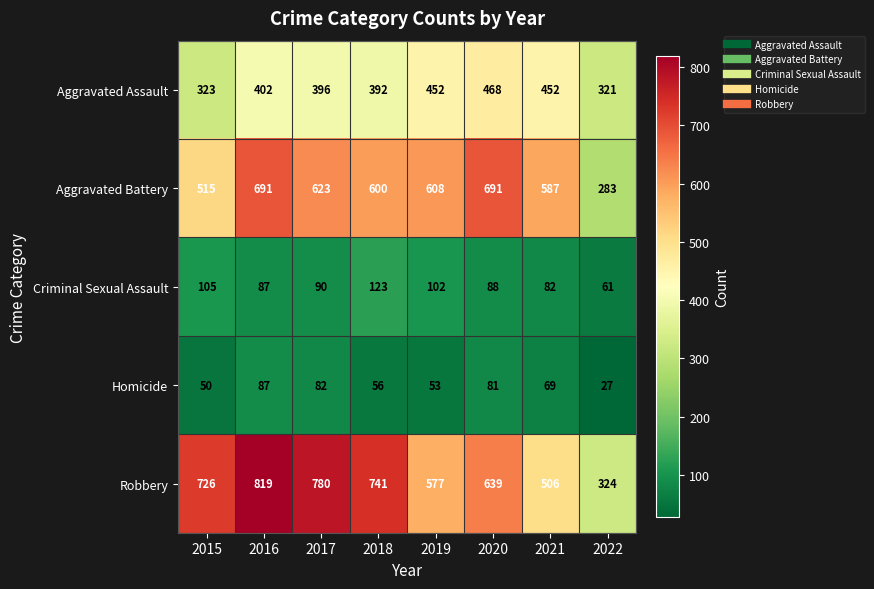

At how many categories does at least one series exceed 165?

8